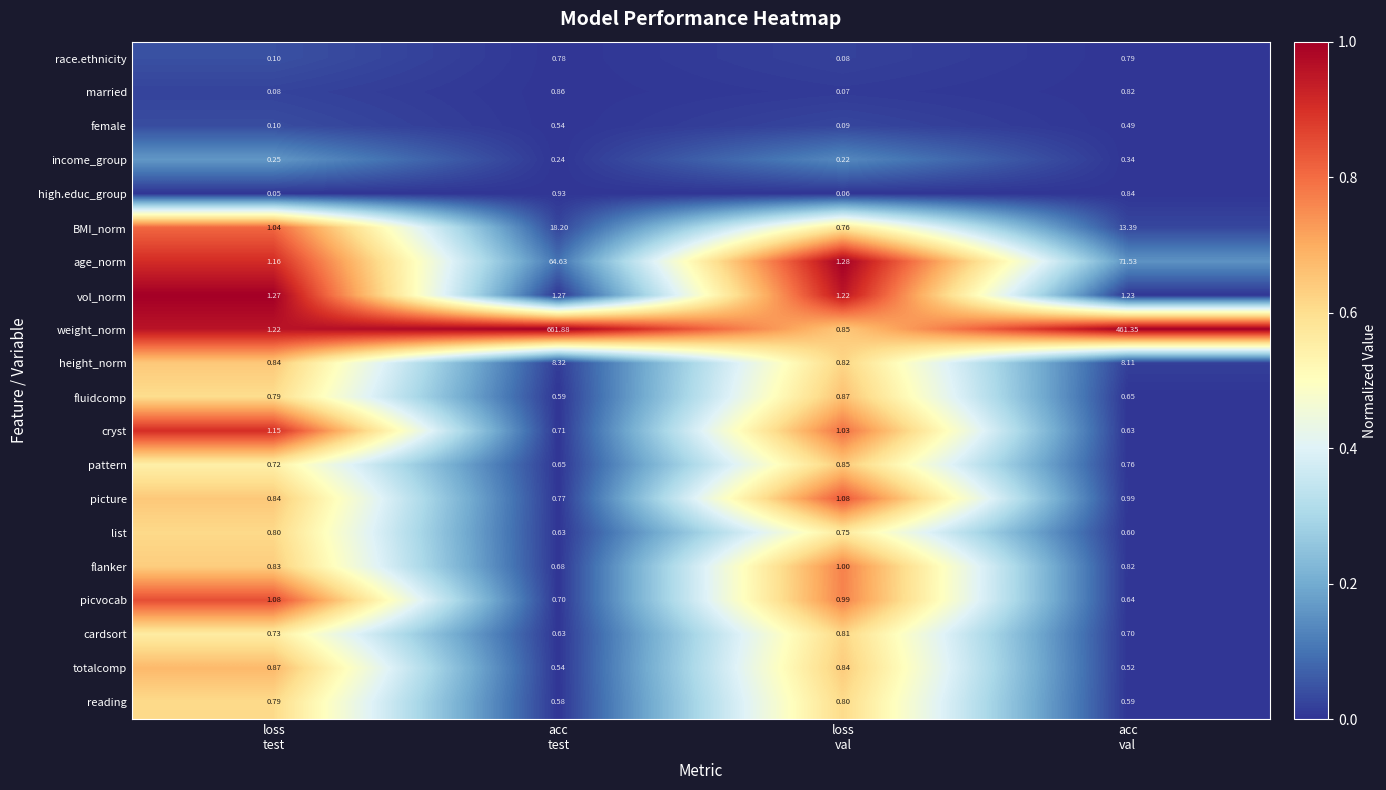

Which series has the widest spread of values?

weight_norm